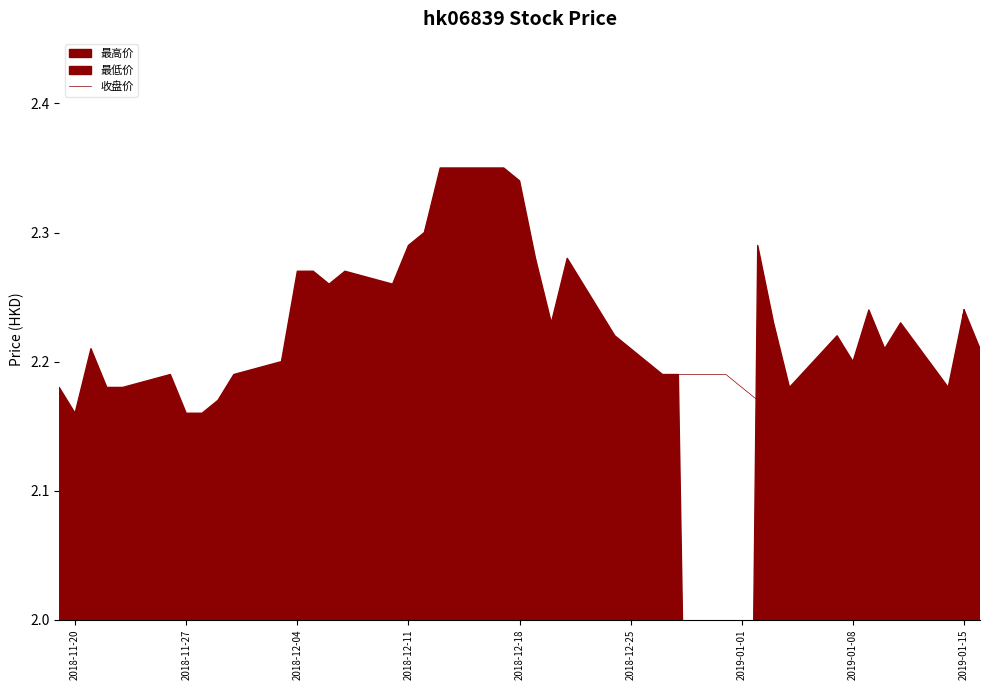

True or false: 收盘价 has a value of 0.6 at 2019-01-08.

False